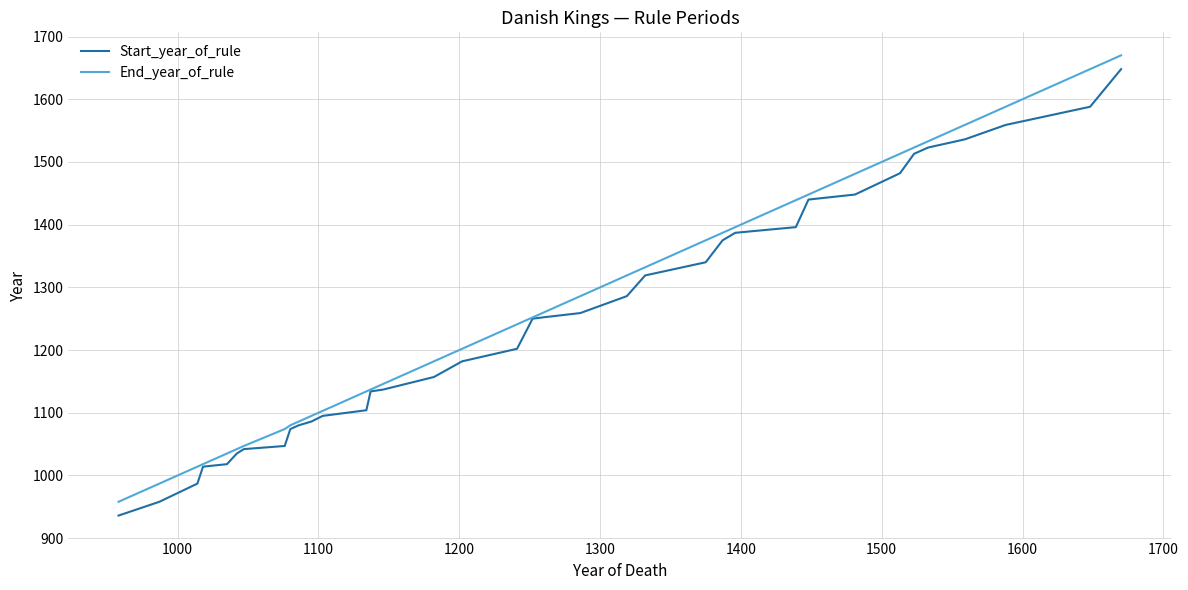

What is the greatest value displayed?

1670